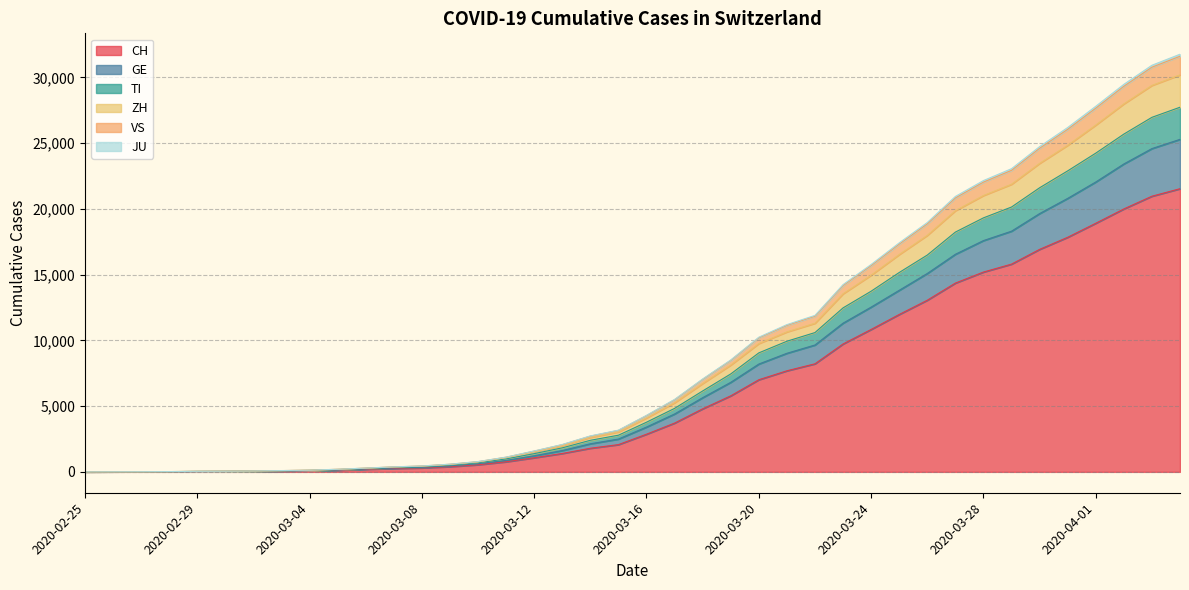

Reading left to right, extract all data points from this chart.

CH: 0	2	6	13	23	29	40	59	83	125	197	257	303	396	542	766	1072	1398	1795	2071	2863	3709	4792	5780	7004	7685	8216	9724	10828	11967	13051	14353	15192	15795	16917	17836	18902	19991	20959	21529
GE: 0	3	7	17	31	38	50	72	97	142	222	295	343	452	618	875	1222	1620	2135	2494	3407	4401	5640	6807	8198	9016	9646	11306	12527	13804	15084	16543	17585	18300	19638	20794	22039	23411	24580	25282
TI: 0	4	8	18	33	40	54	80	110	167	250	336	392	513	693	983	1385	1826	2400	2787	3775	4827	6151	7445	9047	9932	10591	12468	13736	15158	16485	18231	19312	20137	21600	22885	24234	25682	26957	27724
ZH: 0	6	10	20	39	47	64	93	125	190	279	370	432	562	755	1084	1525	1989	2618	3037	4101	5256	6719	8124	9758	10643	11302	13541	14957	16526	17985	19858	21013	21870	23459	24832	26370	27982	29385	30185
VS: 0	6	11	22	41	50	68	98	131	199	289	382	449	586	784	1121	1590	2082	2734	3171	4298	5510	7063	8509	10238	11195	11898	14238	15767	17411	18959	20940	22149	23052	24731	26183	27797	29465	30917	31755
JU: 0	6	10	21	40	49	67	96	129	195	285	377	444	579	777	1114	1578	2065	2716	3152	4273	5481	7031	8473	10194	11141	11837	14169	15685	17319	18859	20826	22030	22925	24603	26043	27652	29316	30768	31601